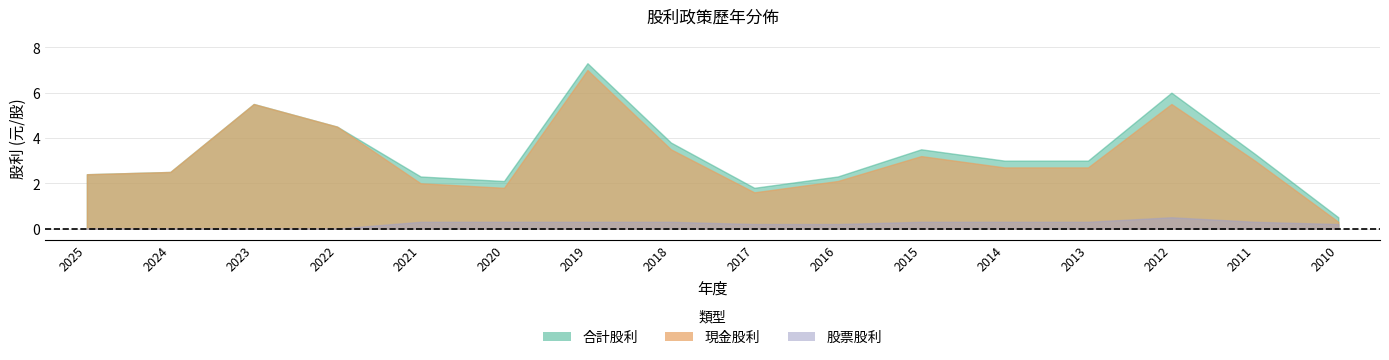

True or false: 合計股利 and 現金股利 cross at least once.

False